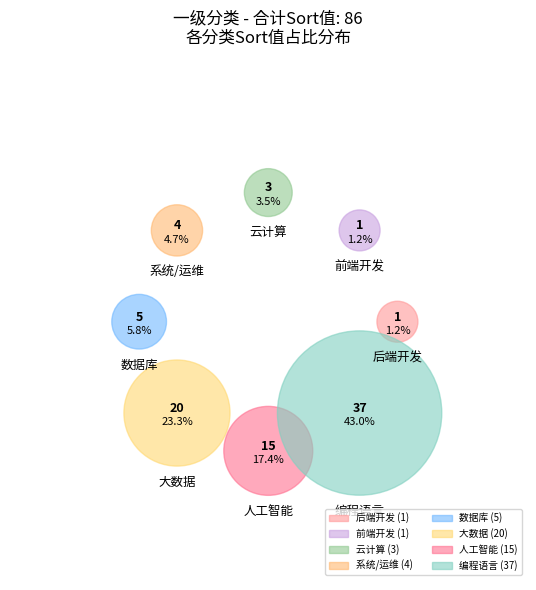

How many segments does this pie chart have?

8